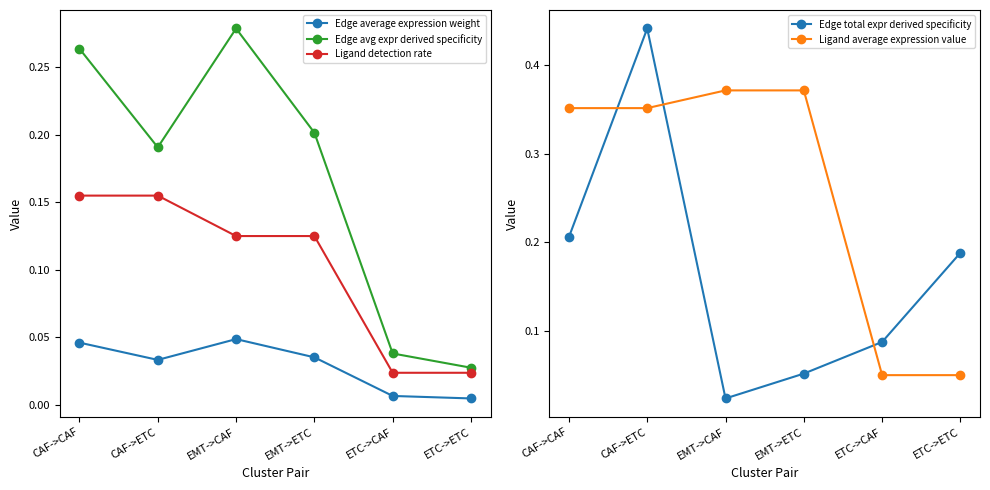

True or false: Edge avg expr derived specificity and Ligand detection rate intersect in this chart.

False